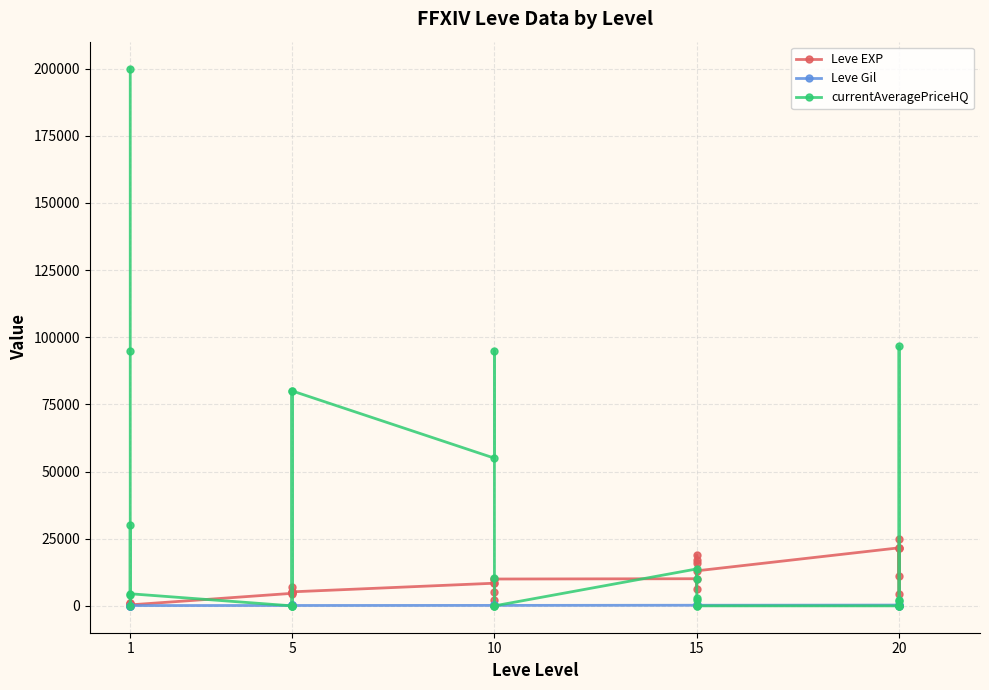

Count the number of data series in this chart.

3